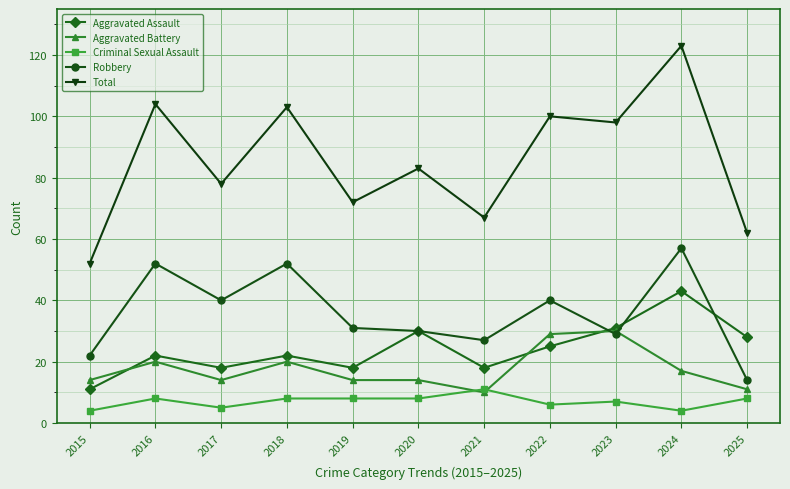

Which label corresponds to the largest value in the chart?

2024